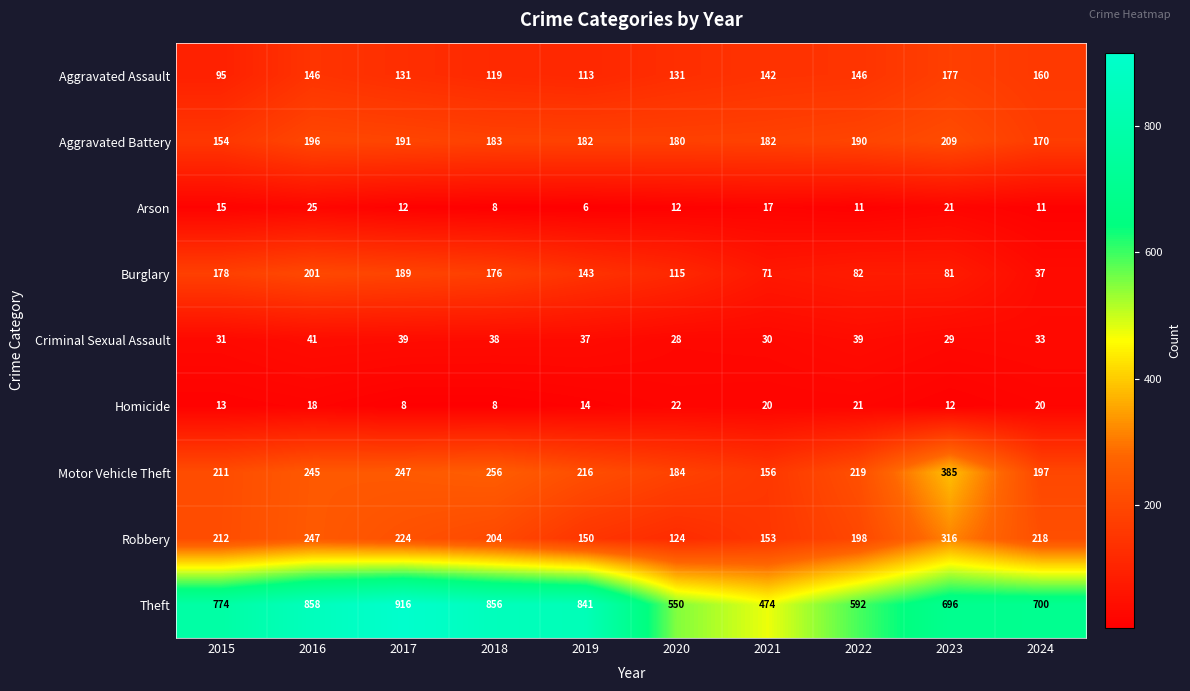

How many series are shown in this chart?

9